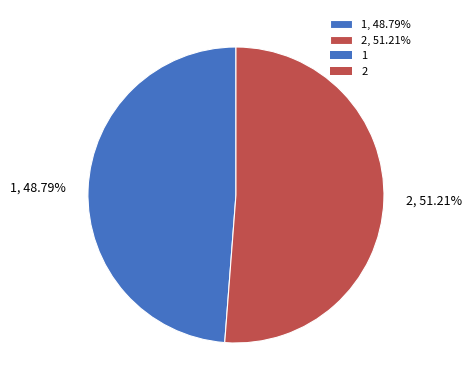

To the nearest percent, what percentage of the pie is 1?

49%